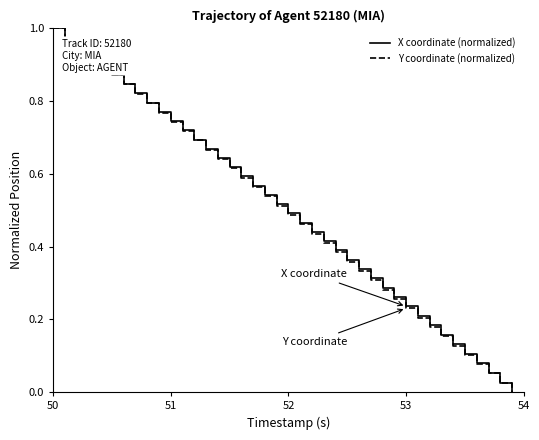

What are all the series names shown in the legend?

X coordinate (normalized), Y coordinate (normalized)